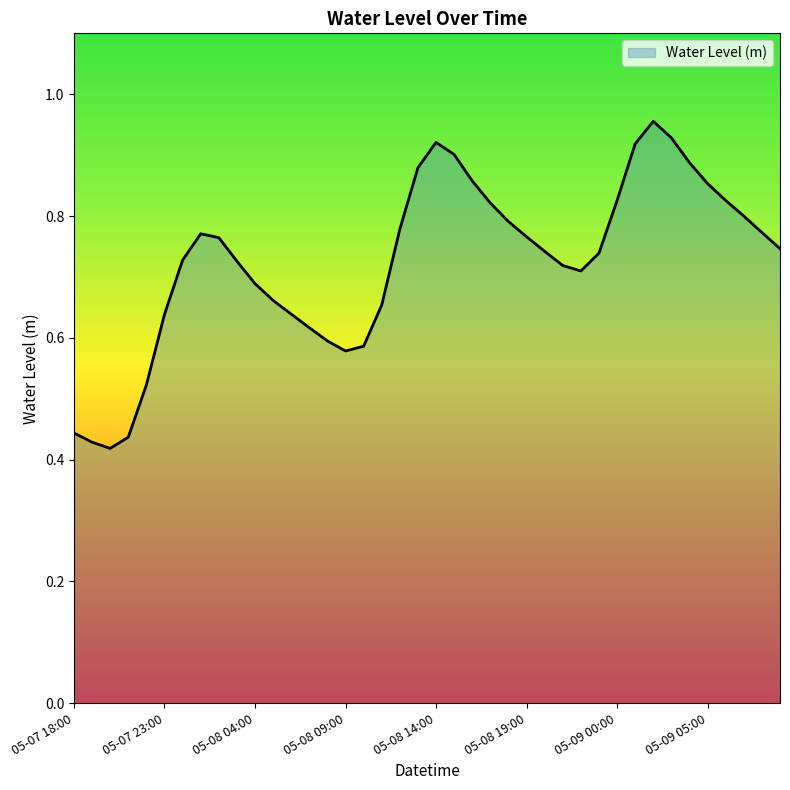

What is the label of the 17th point from the right?

2025-05-08 17:00